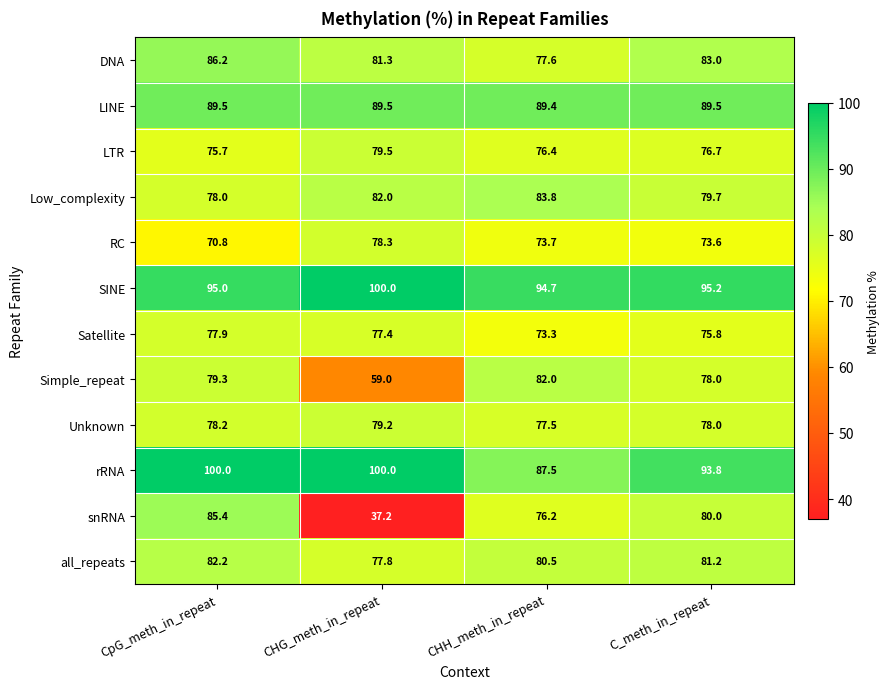

At how many categories does at least one series exceed 67?

4